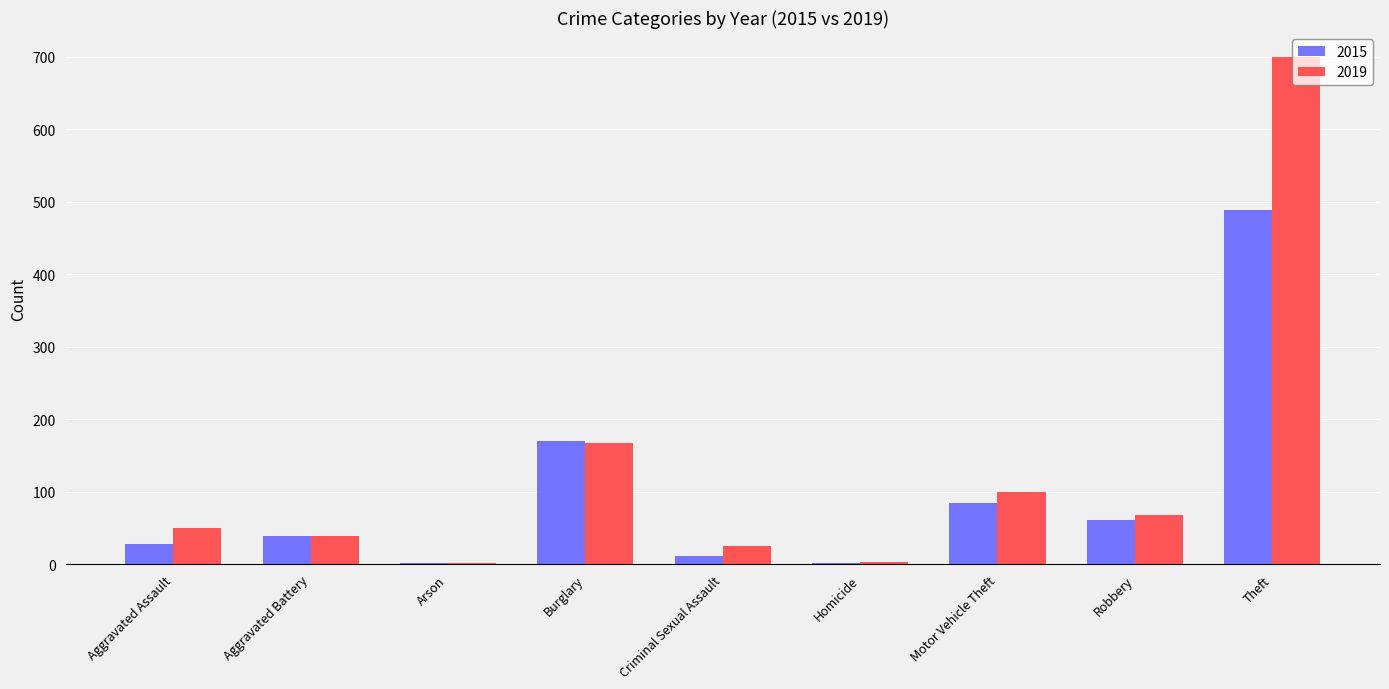

What are all the series names shown in the legend?

2015, 2019